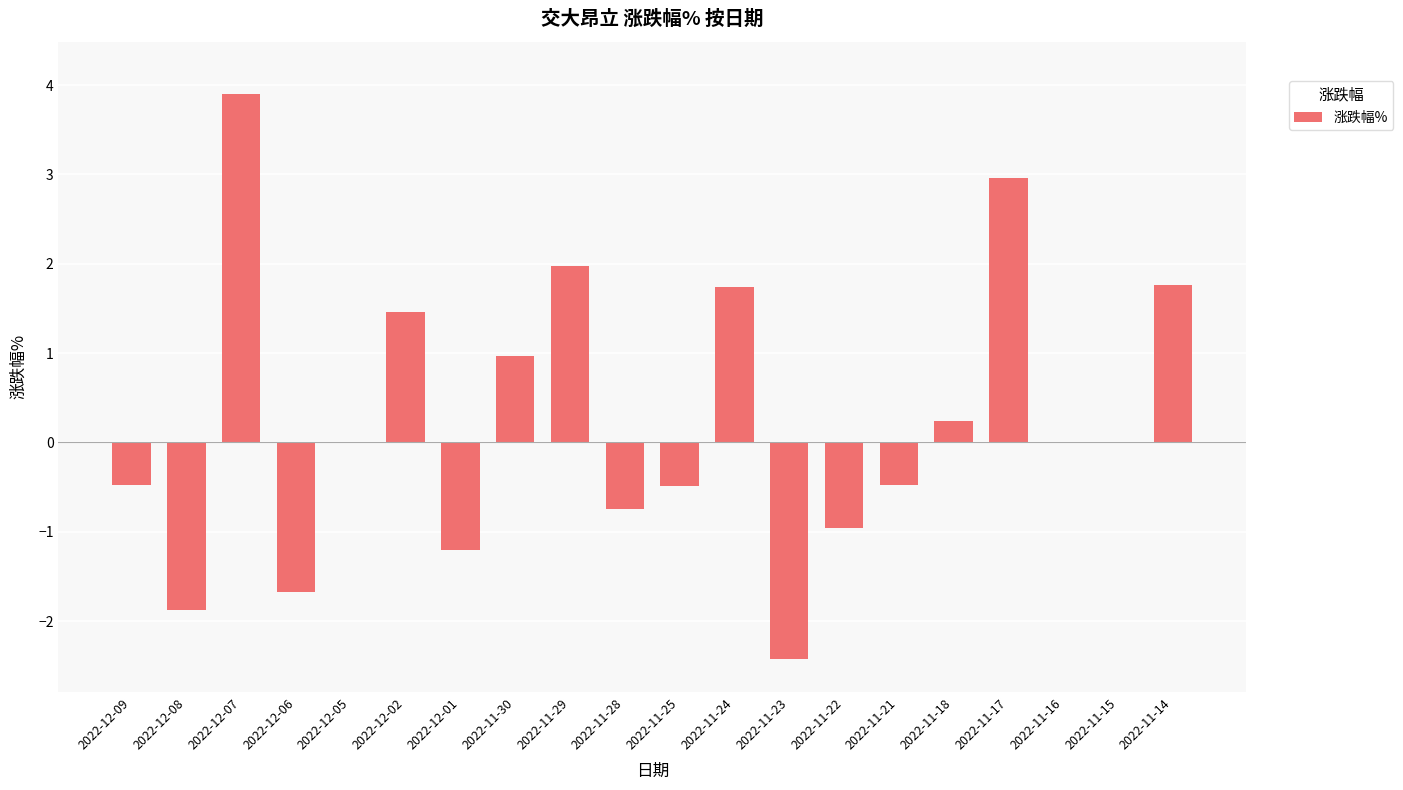

Which has a higher value, 2022-12-07 or 2022-12-01?

2022-12-07